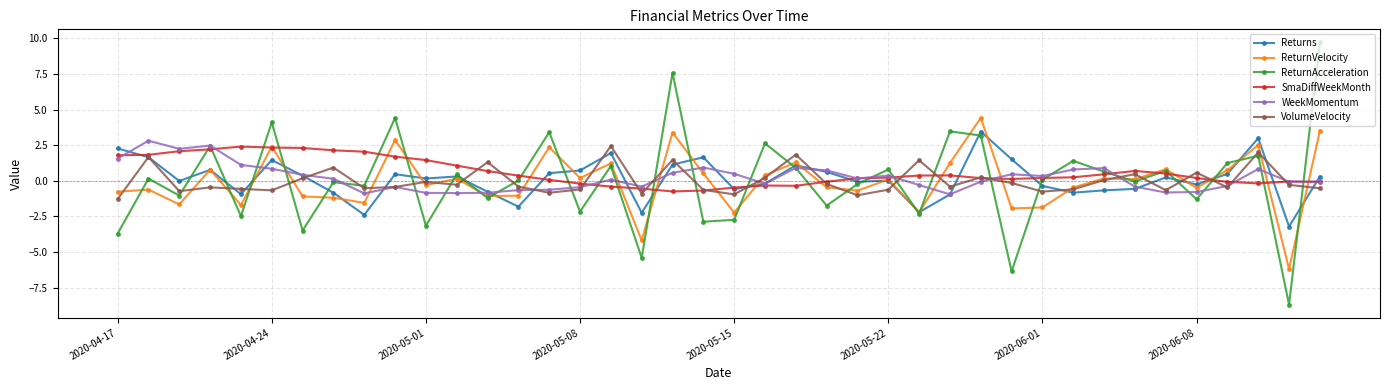

What is the value of the ReturnVelocity point at the 30th from the left?

-1.9